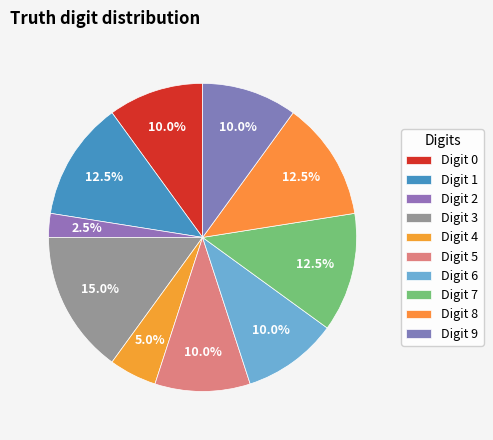

How many slices are in this pie chart?

10